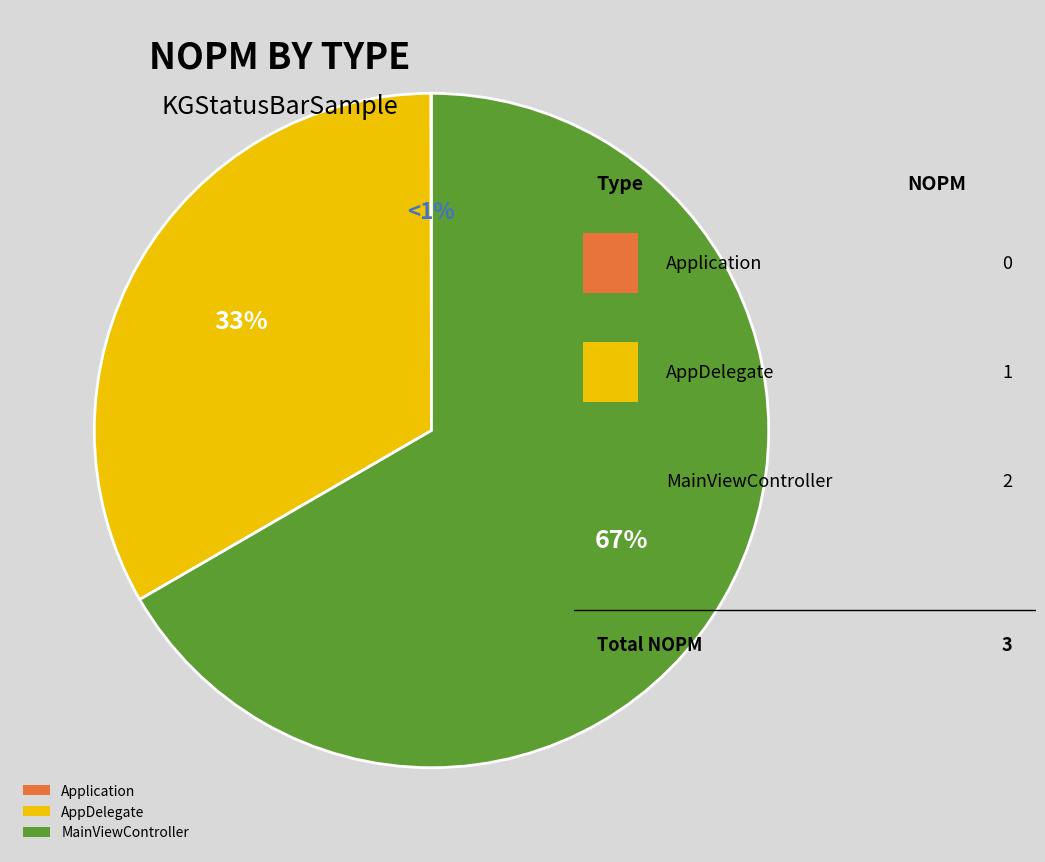

Rank the categories by value from lowest to highest.

Application, AppDelegate, MainViewController